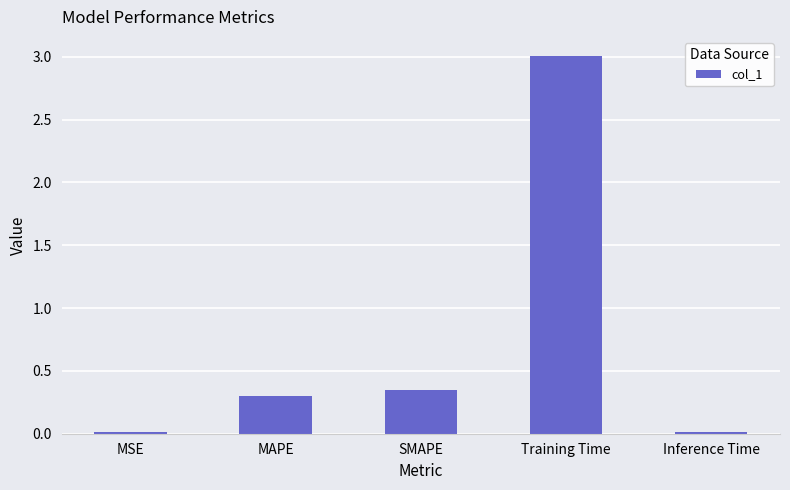

What is the difference between the second highest and minimum values?

0.3